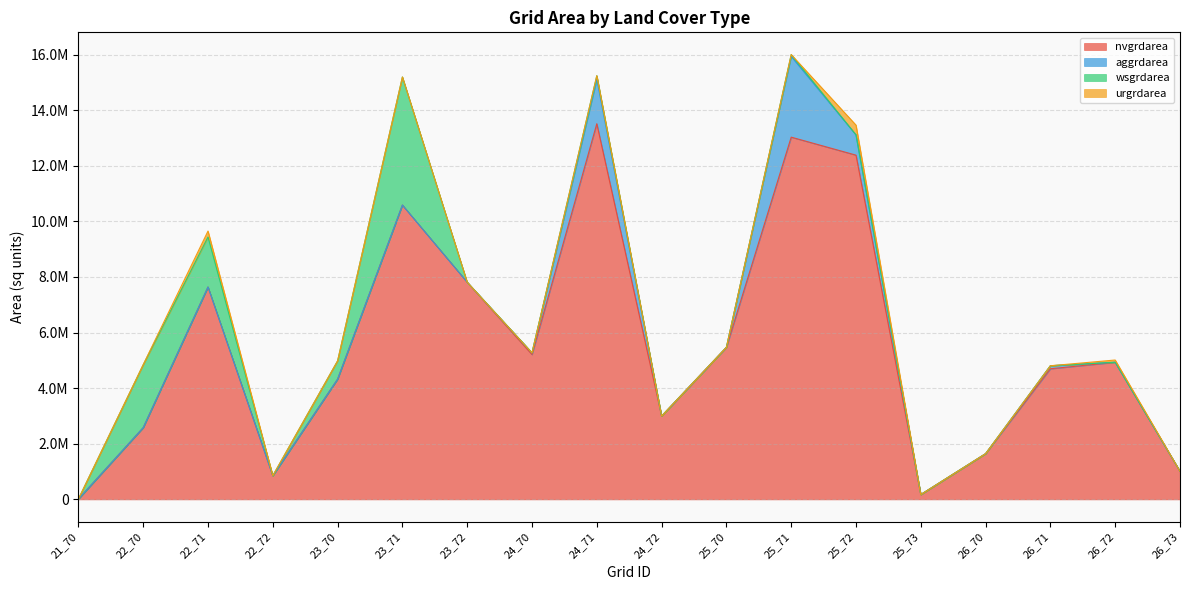

At which category is the sum across all series the highest?

25_71